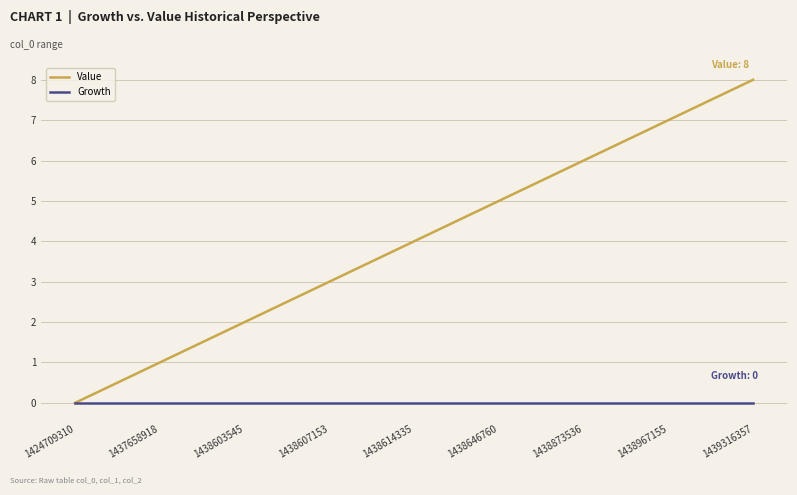

Reading left to right, list all the values displayed in this chart.

Value: 1424709310=0	1437658918=1	1438603545=2	1438607153=3	1438614335=4	1438646760=5	1438873536=6	1438967155=7	1439316357=8
Growth: 1424709310=0	1437658918=0	1438603545=0	1438607153=0	1438614335=0	1438646760=0	1438873536=0	1438967155=0	1439316357=0